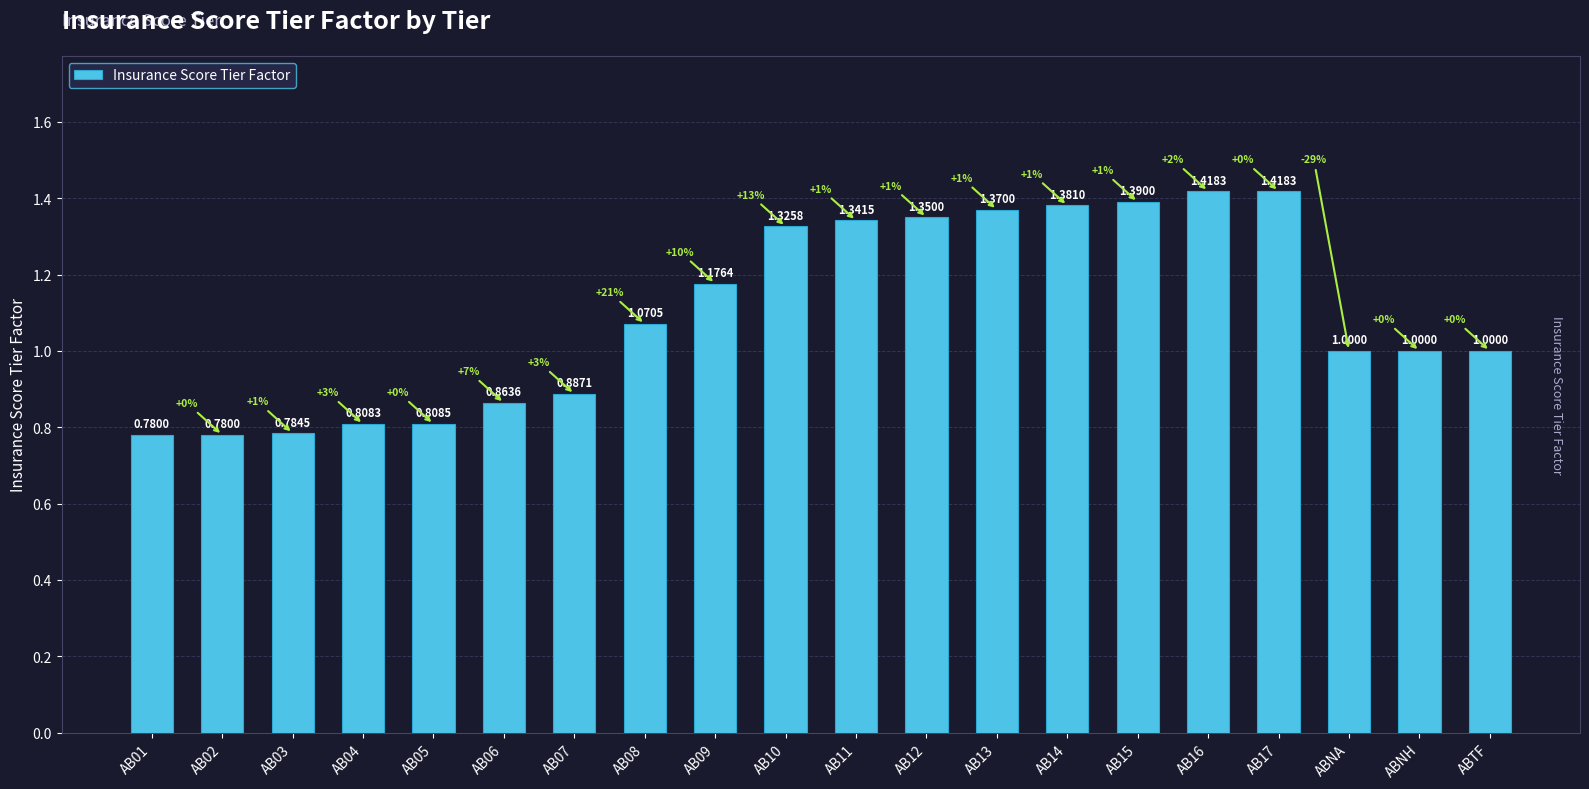

What is the difference between the maximum and minimum values?

0.6